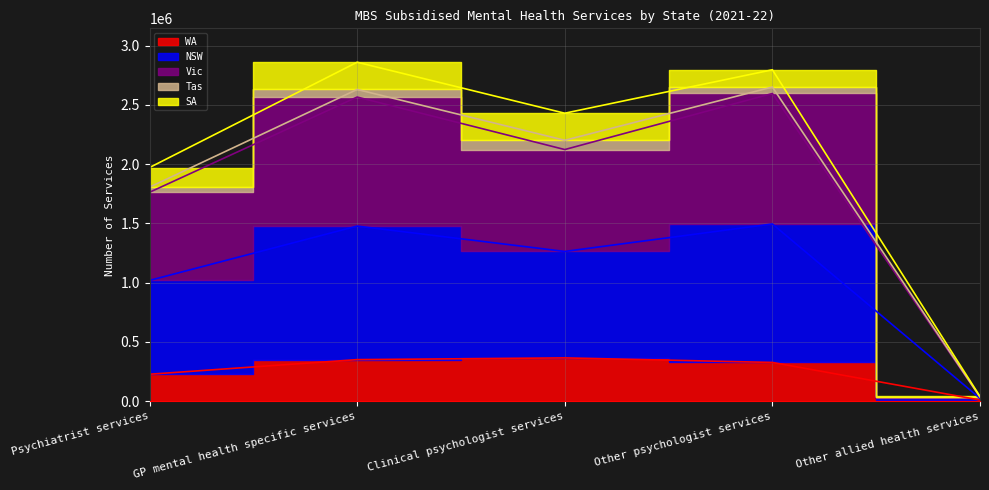

How many data points in Vic are above 2201627?

2